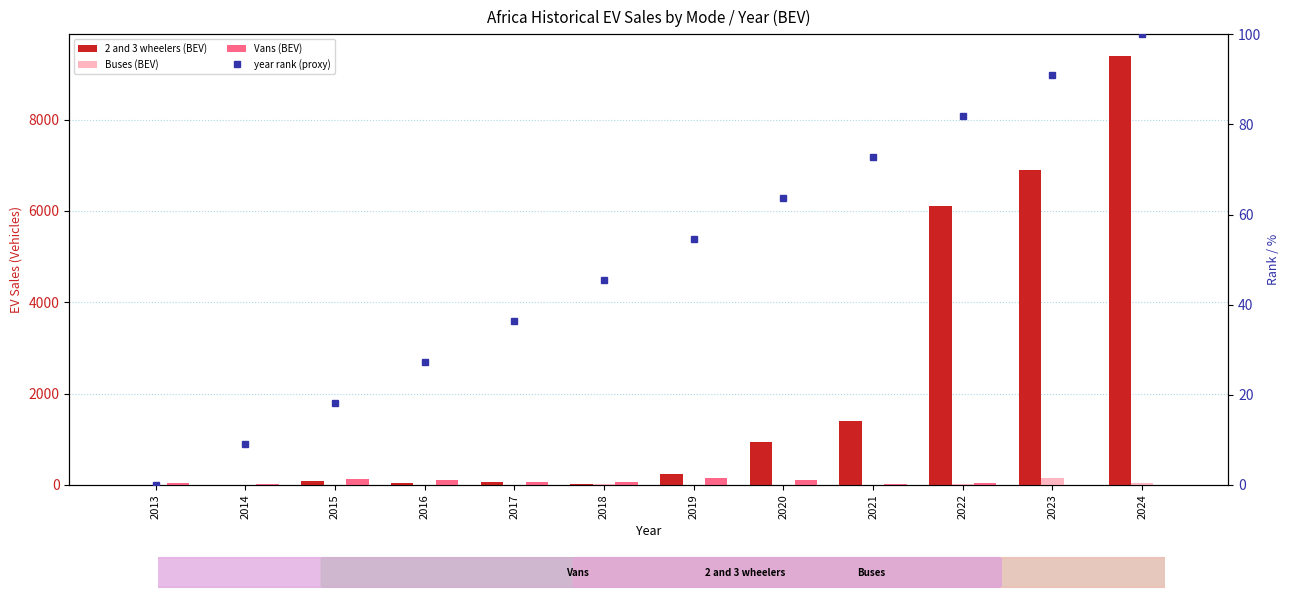

At which label is Buses (BEV) closest to 70?

2024